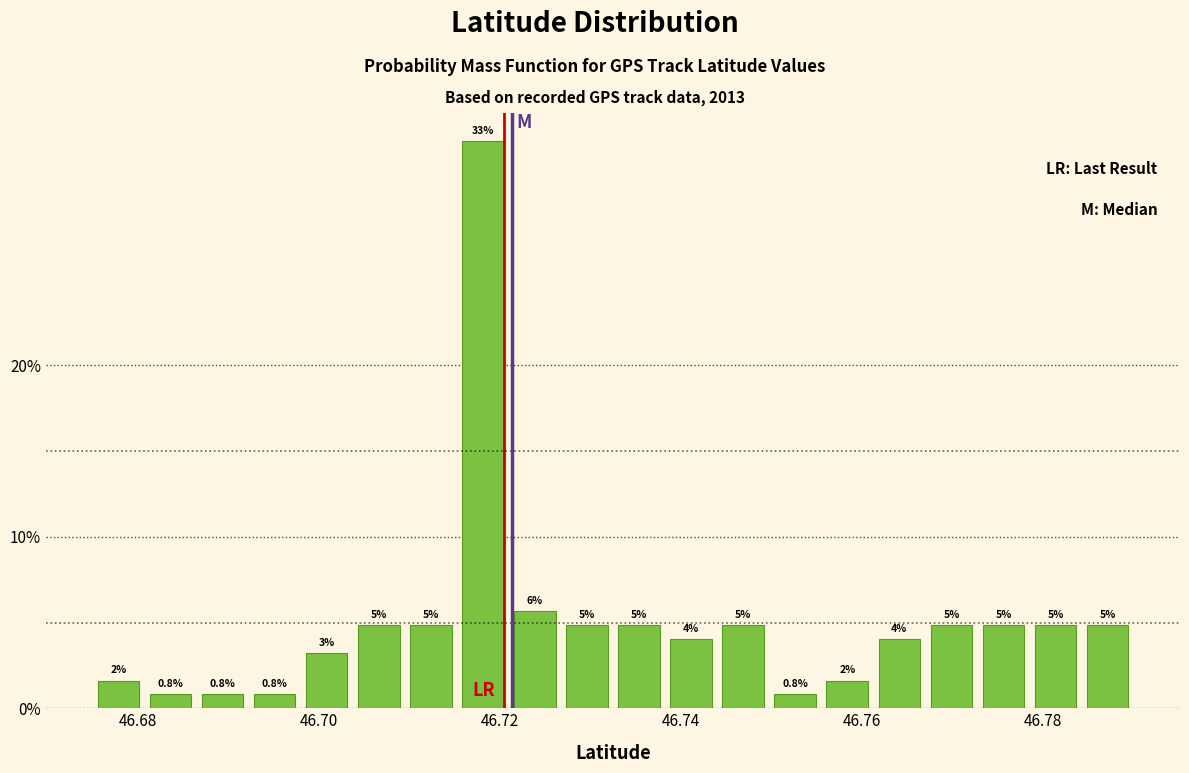

Read against the x-axis, roughly where is the centre of the tallest bar?

46.718